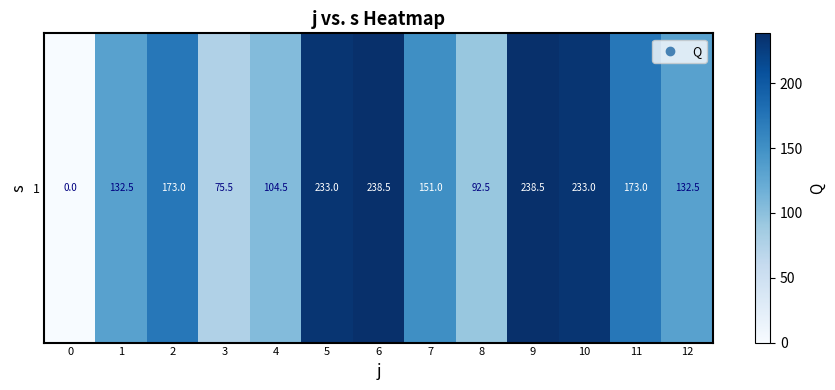

What is the greatest value displayed?

238.5